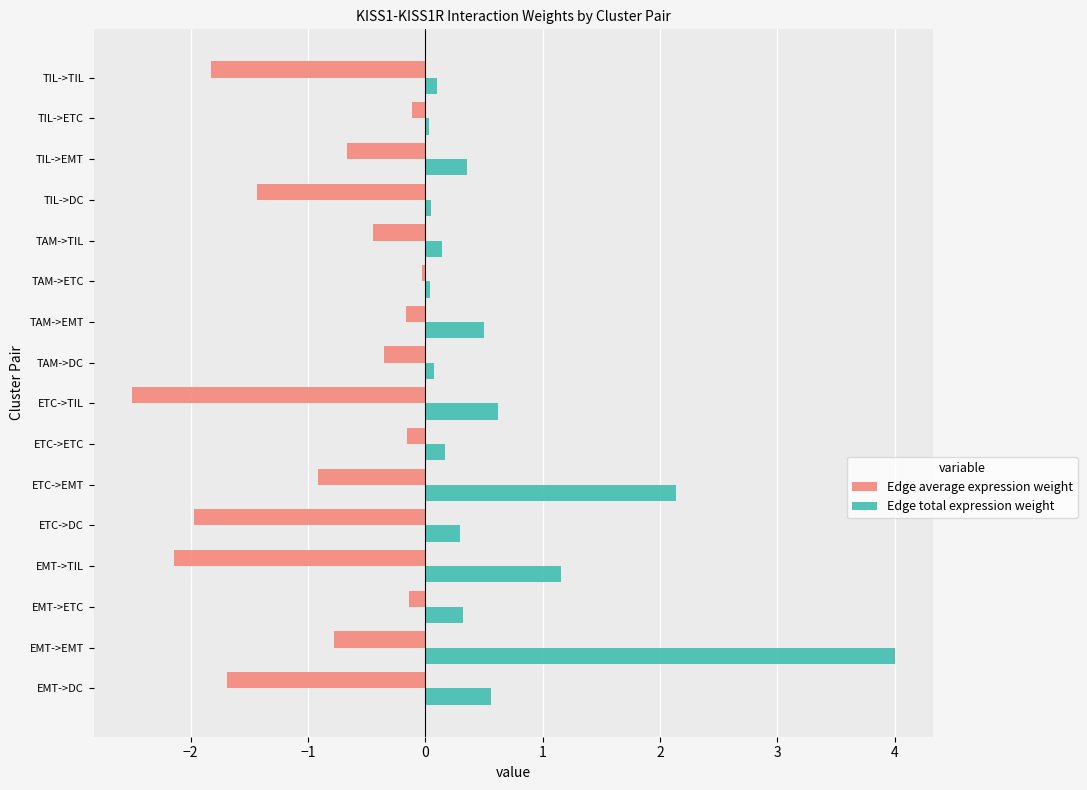

The value of Edge total expression weight at EMT->TIL is 0.5. True or false?

False